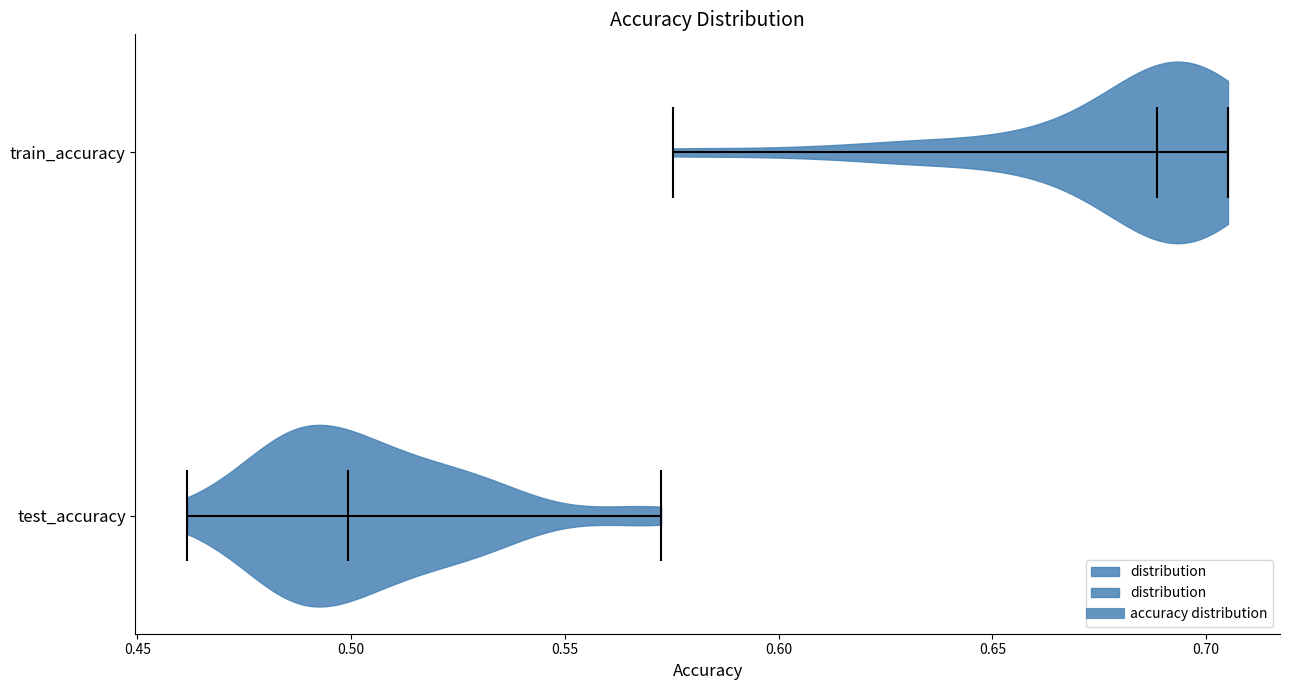

What is the highest point the violin for test_accuracy reaches on the x-axis? The values are not printed on the chart, so give them approximately, as read against the axis.

0.575